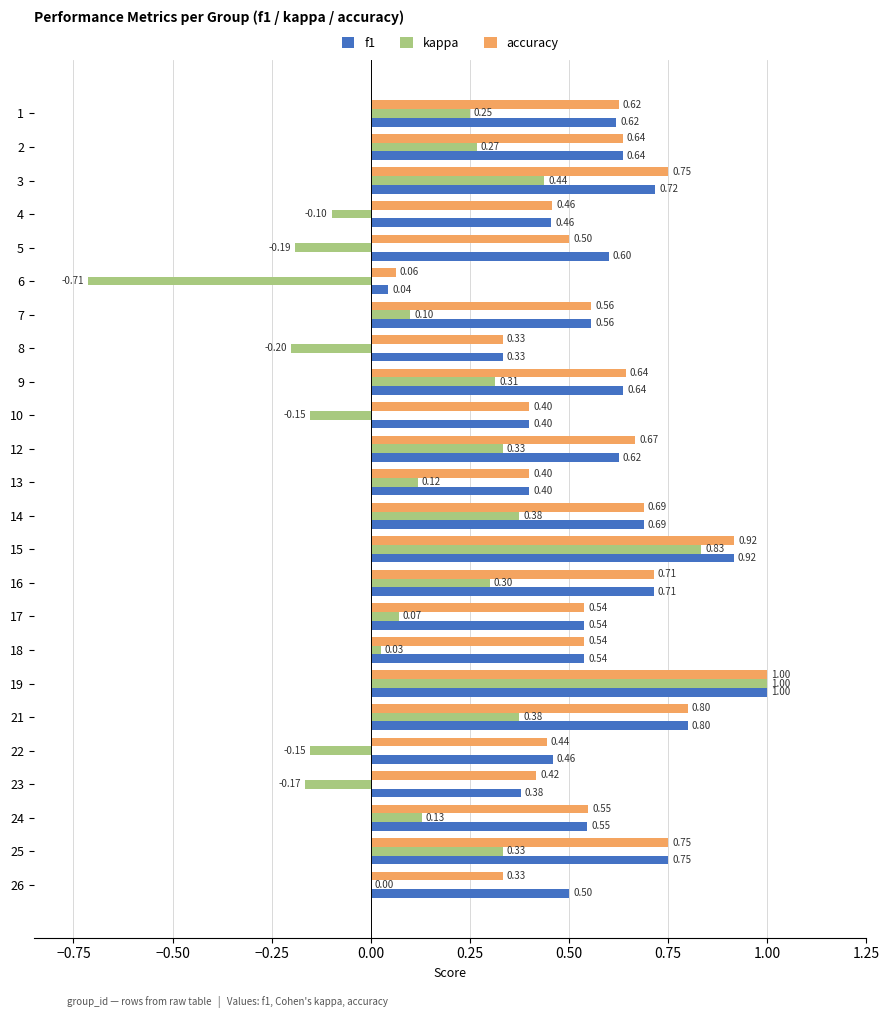

Which series changed the most between 9 and 15?

kappa